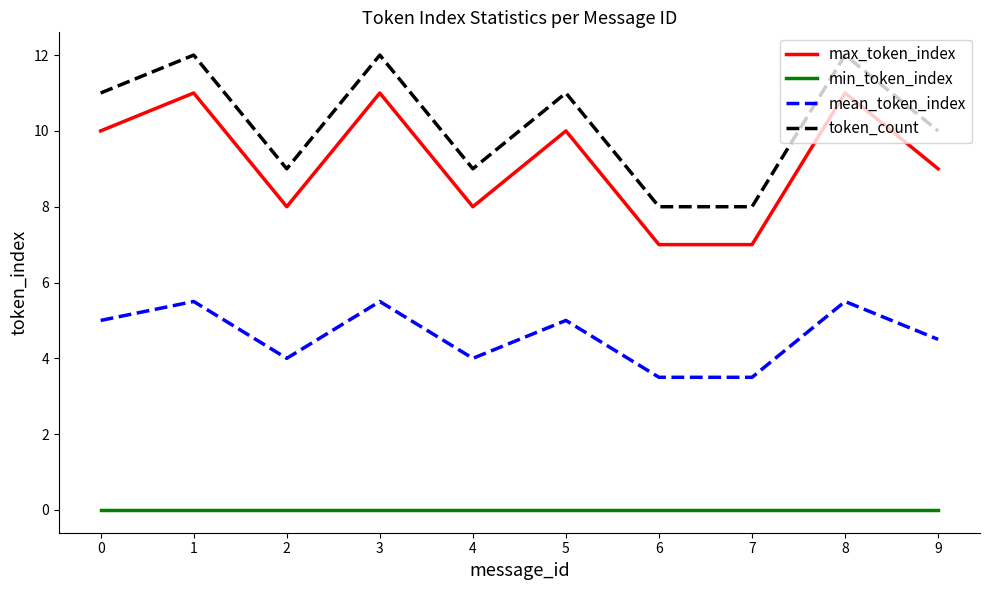

What is the difference between the maximum and minimum values in the max_token_index series?

4.0